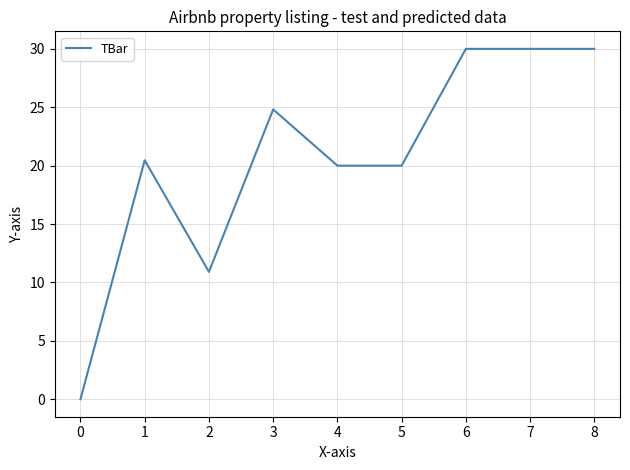

Which has a higher value, 6 or 1?

6